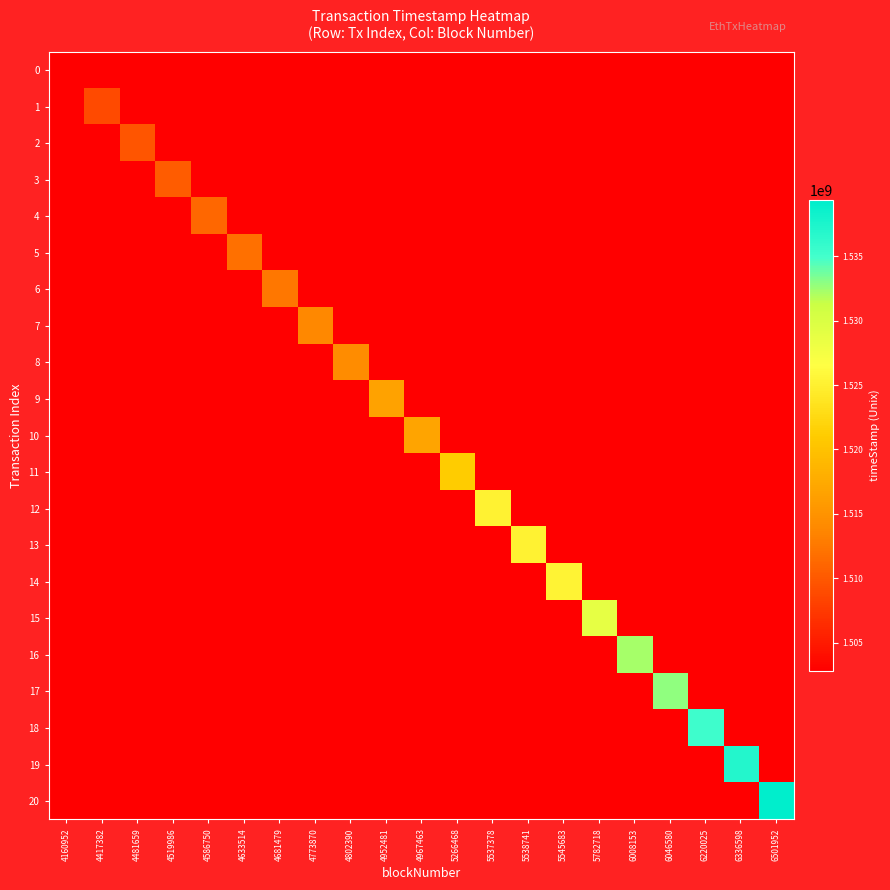

At which category does the chart reach its peak across all series?

6501952